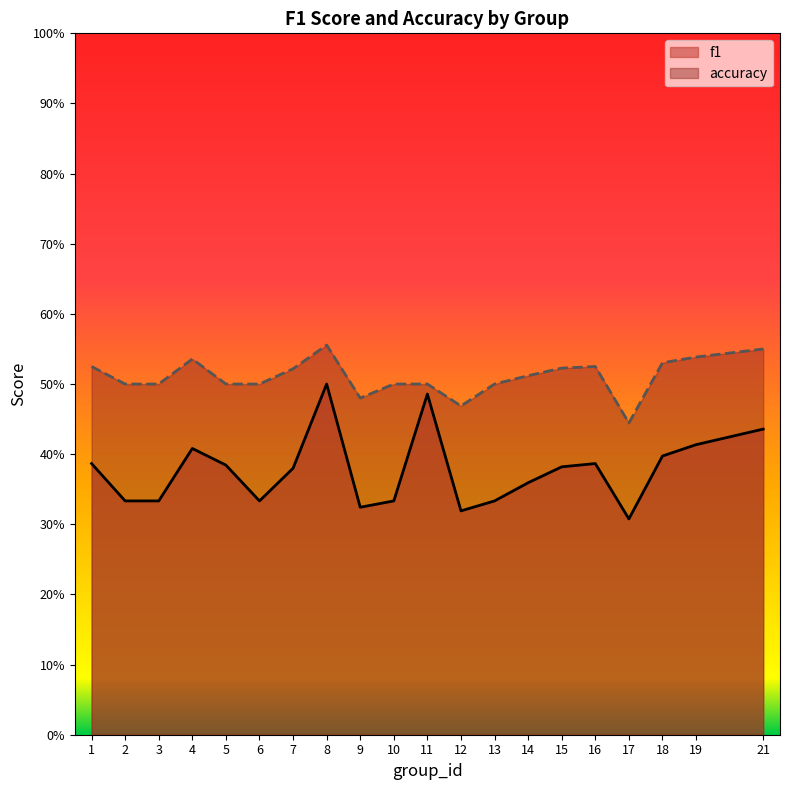

True or false: f1 and accuracy intersect in this chart.

False